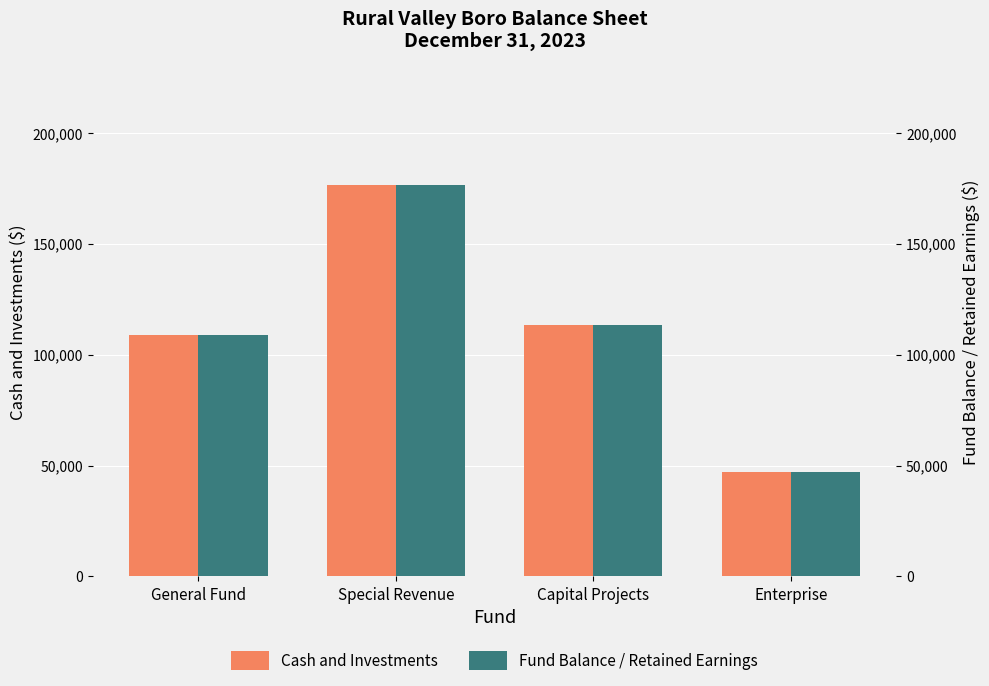

Which series changed the most between General Fund and Special Revenue?

Cash and Investments